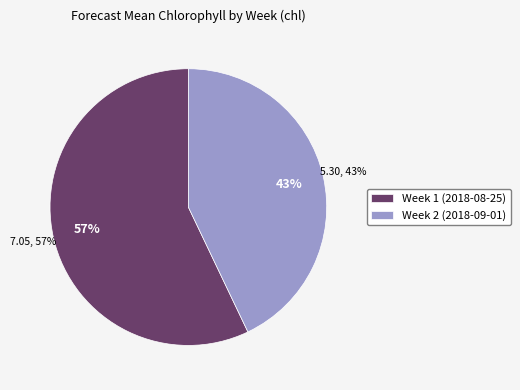

Is there any slice that represents more than half of the pie?

Yes